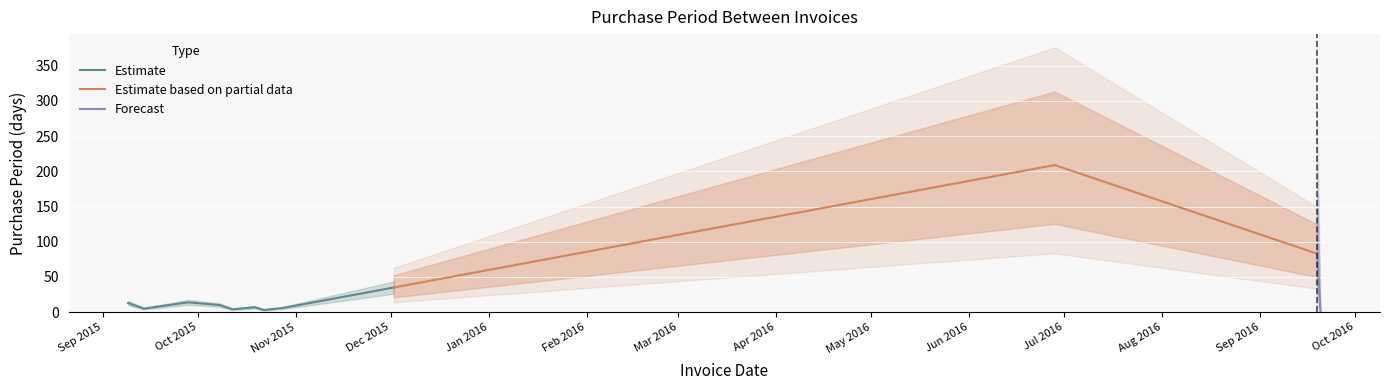

What is the label of the 2nd point from the left?

2015-09-14